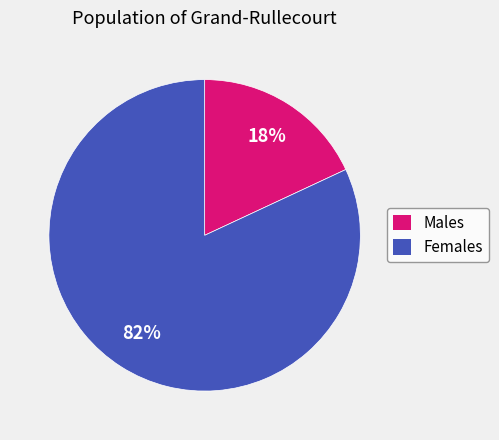

To the nearest percent, what portion does Males represent?

18%